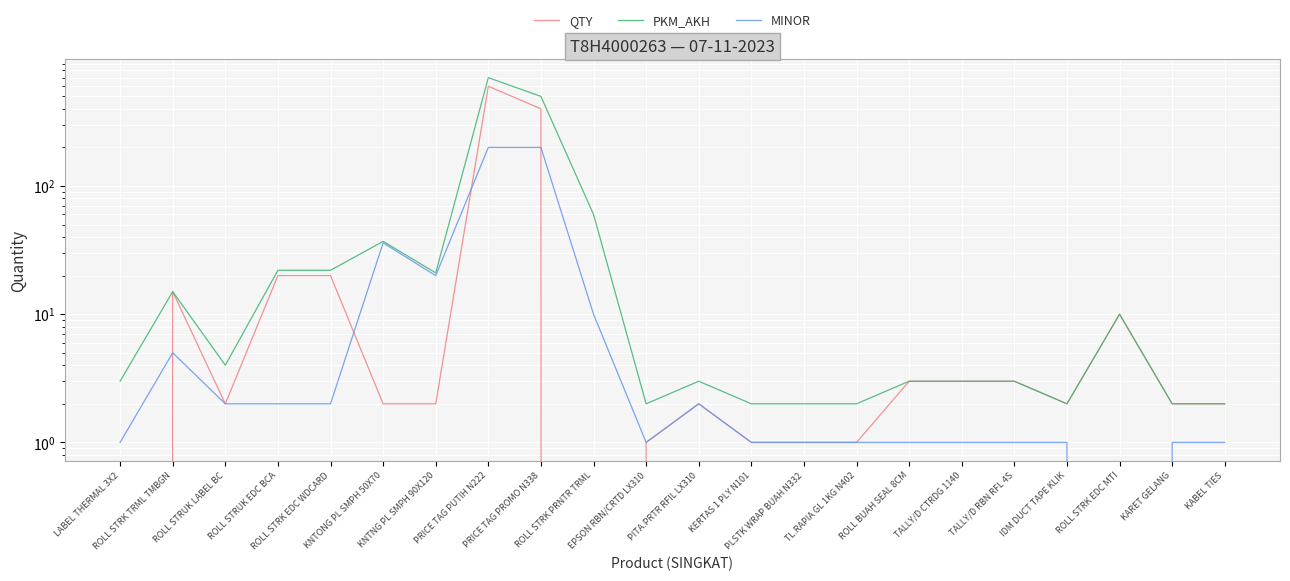

True or false: MINOR has more than 0 interior local peaks.

True